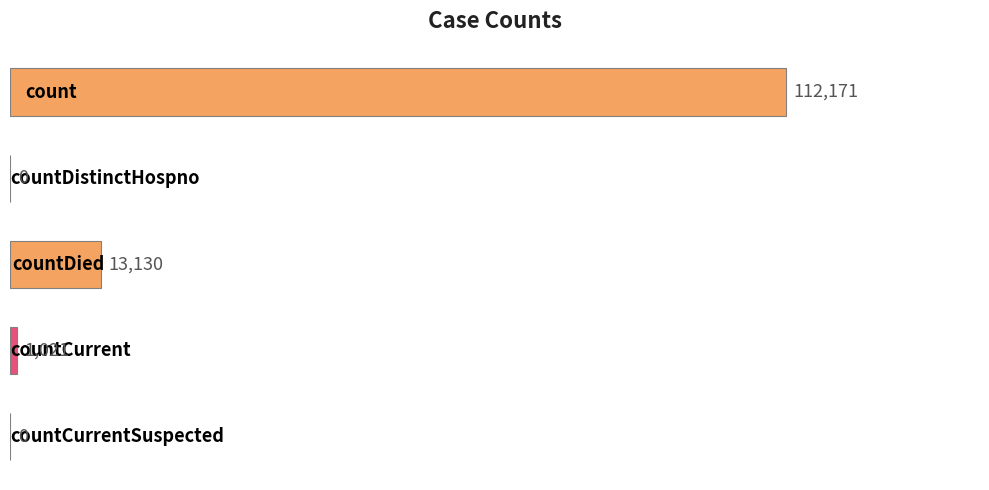

What is the sum of all values?

126322